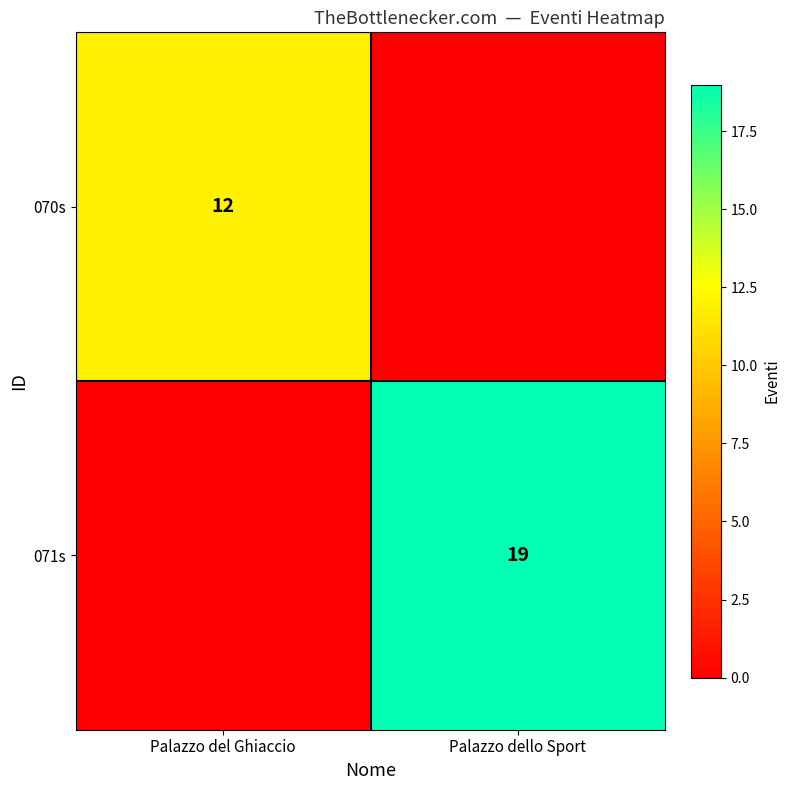

Is it true that 070s equals 12 at Palazzo del Ghiaccio?

True